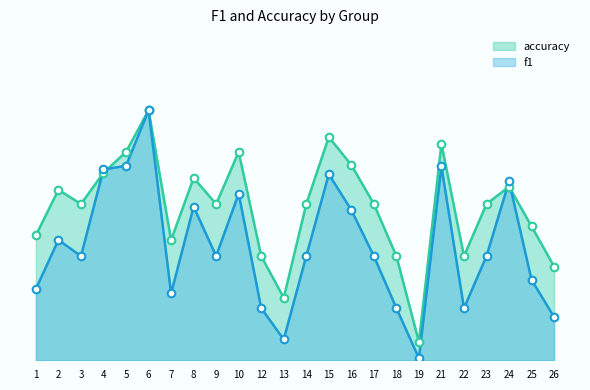

Which series has the largest Y range (max minus min)?

f1